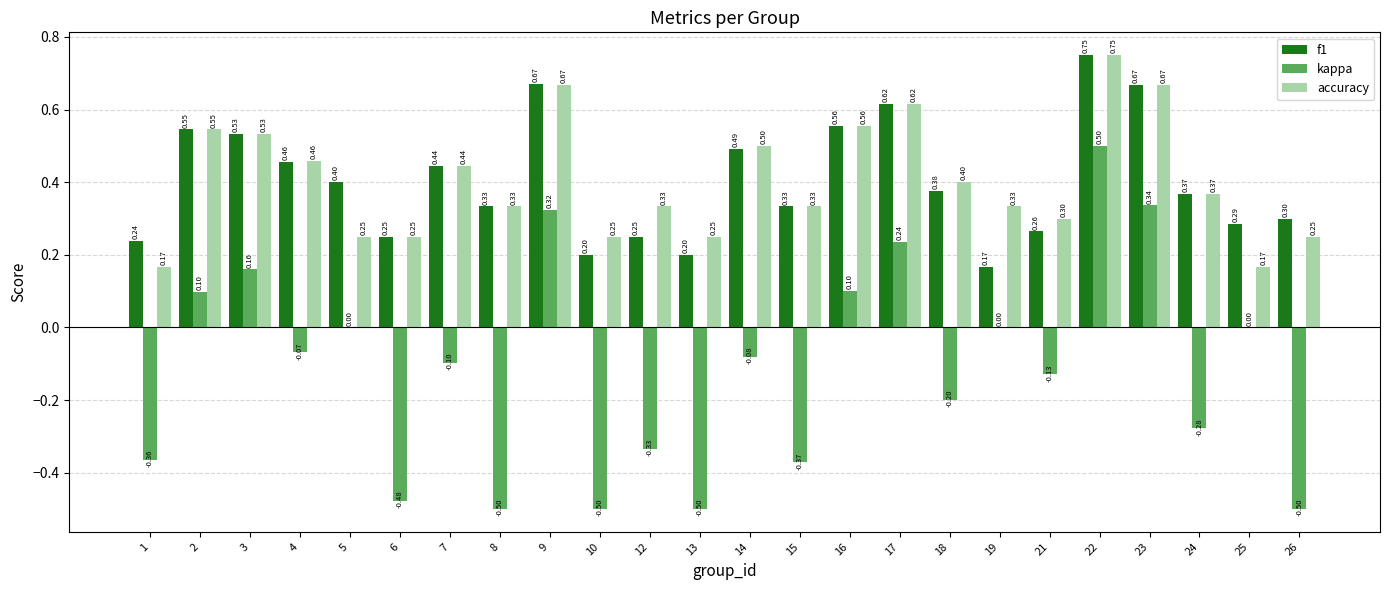

At which category is the sum across all series the highest?

22